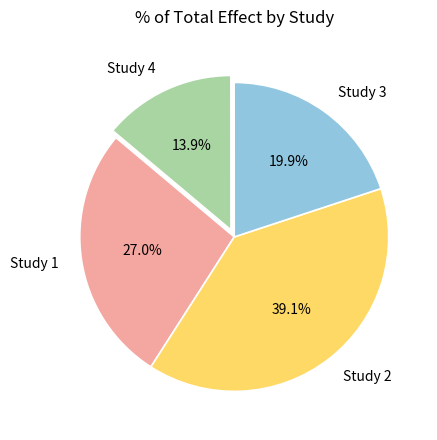

Do Study 3 and Study 1 together represent more than half of the pie?

No